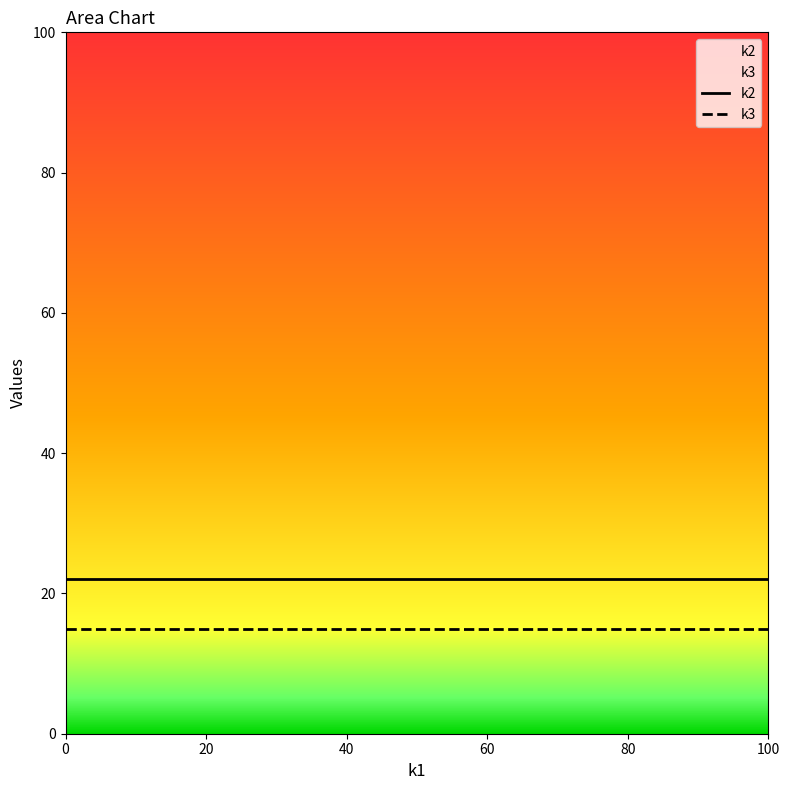

Rank the series by their maximum value, from highest to lowest.

k2, k3